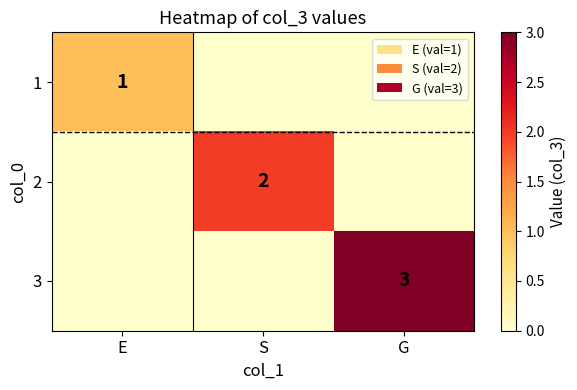

What is the maximum value shown in the chart?

3